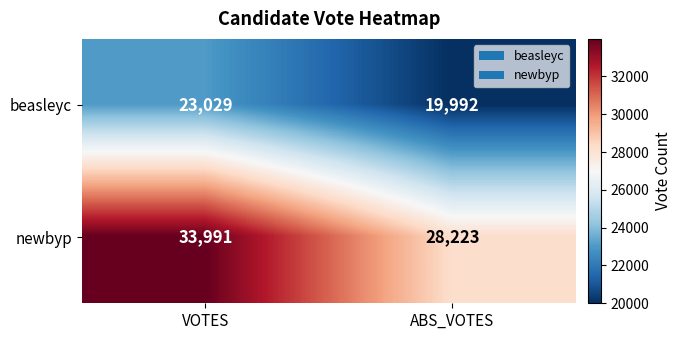

Which series changed the most between VOTES and ABS_VOTES?

newbyp